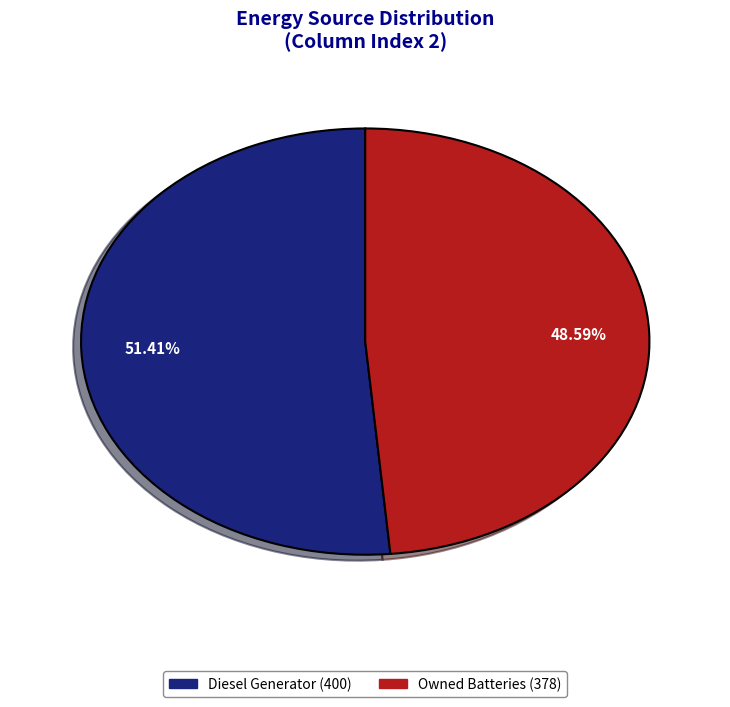

Does any single category account for the majority?

Yes